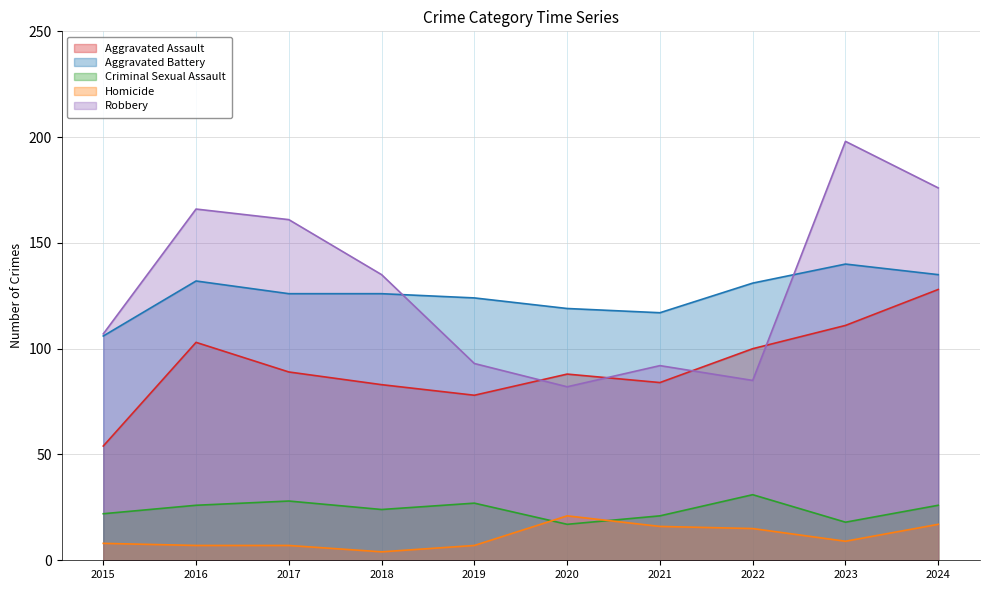

True or false: Criminal Sexual Assault has a value of 24 at 2018.

True